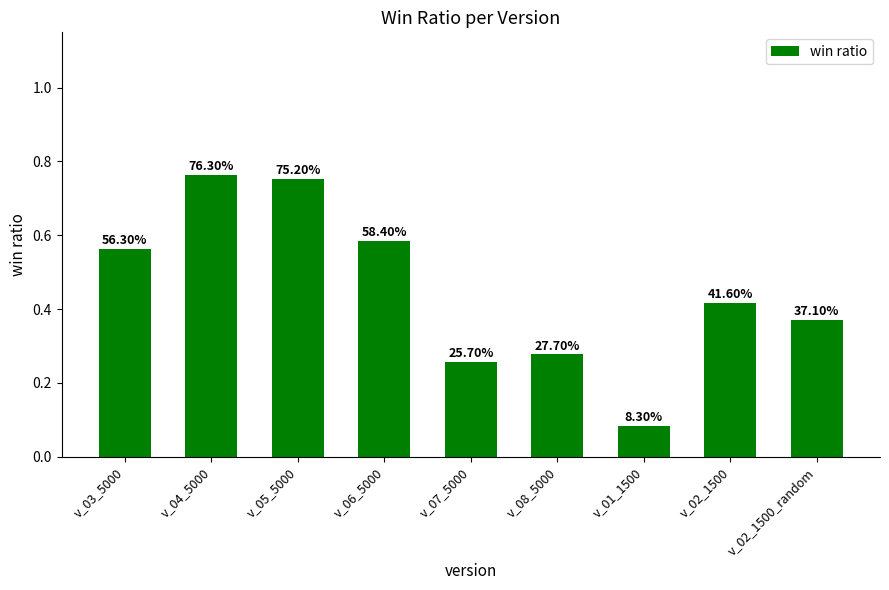

Are the bars horizontal?

No